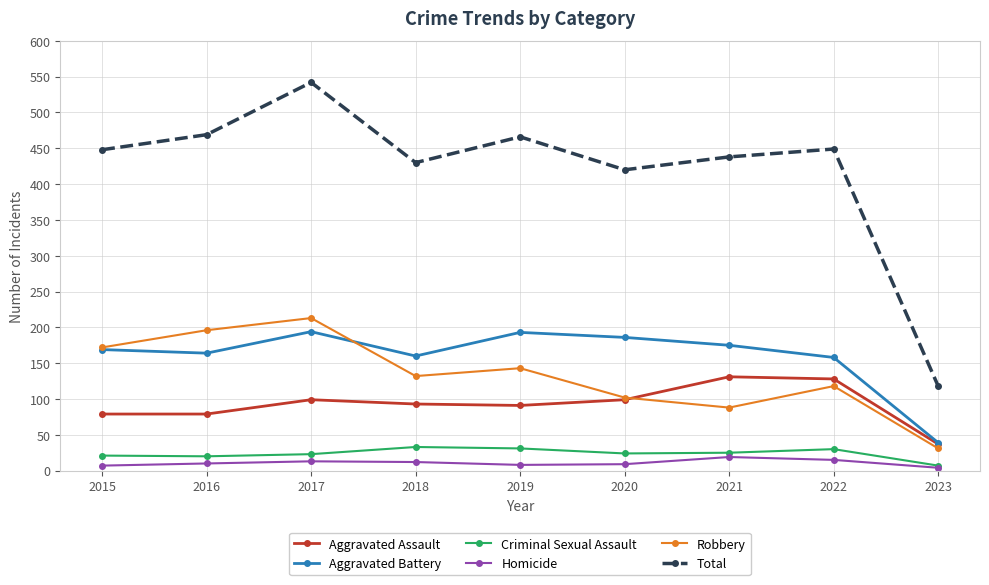

Which category has the highest value across all series?

2017